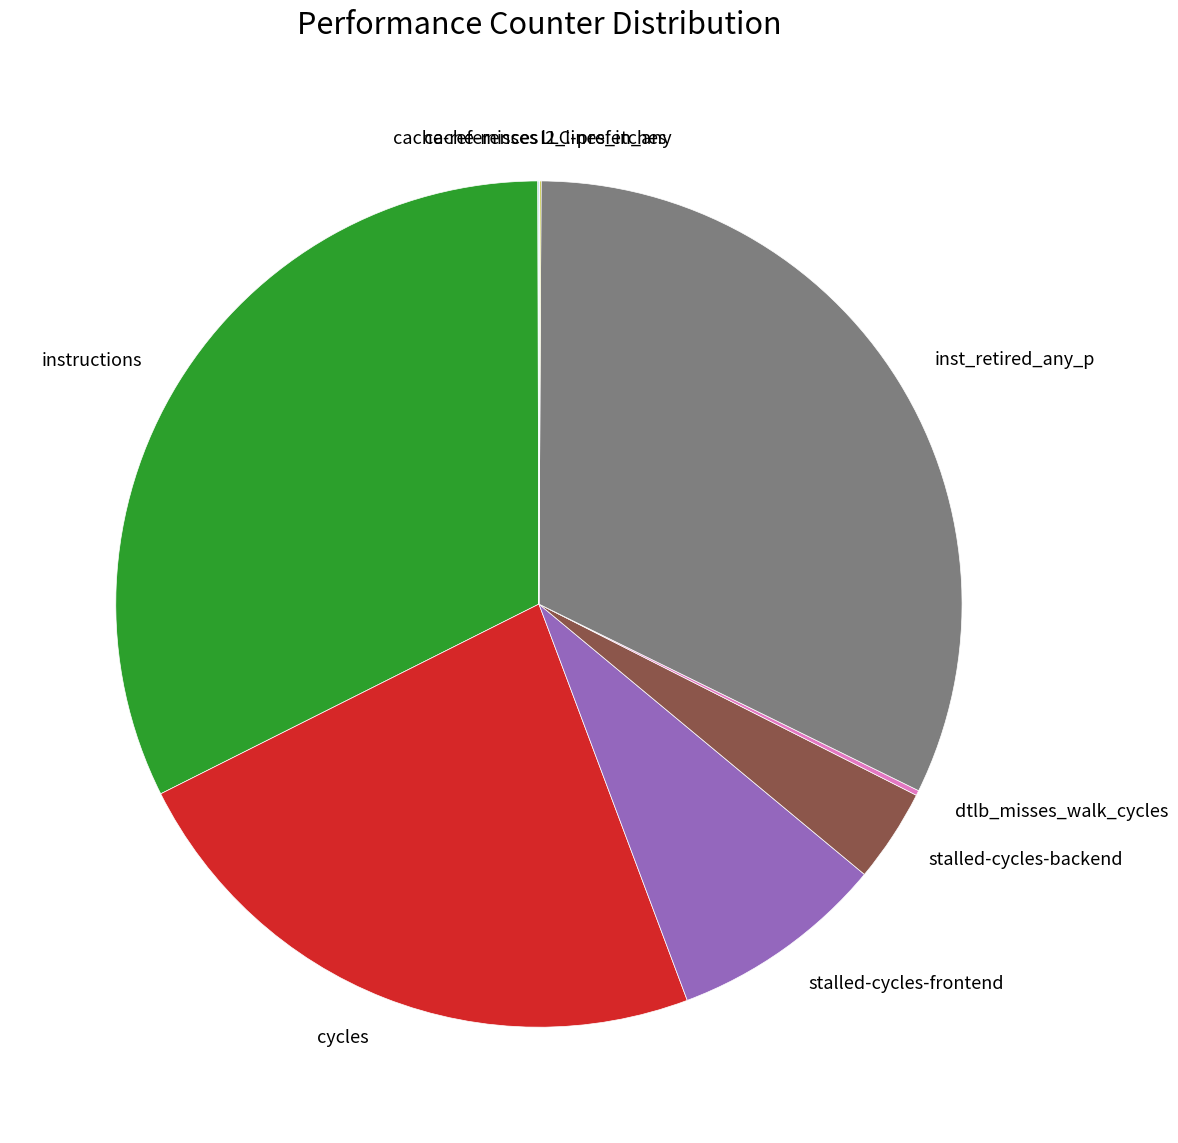

Is it true that instructions is 32% of the pie?

True